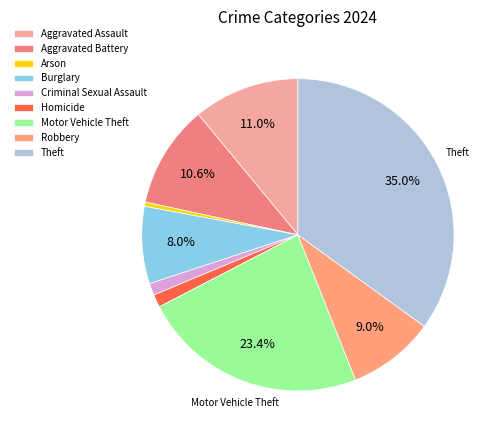

Approximately how many times larger is the value at Aggravated Battery compared to Motor Vehicle Theft?

0.5